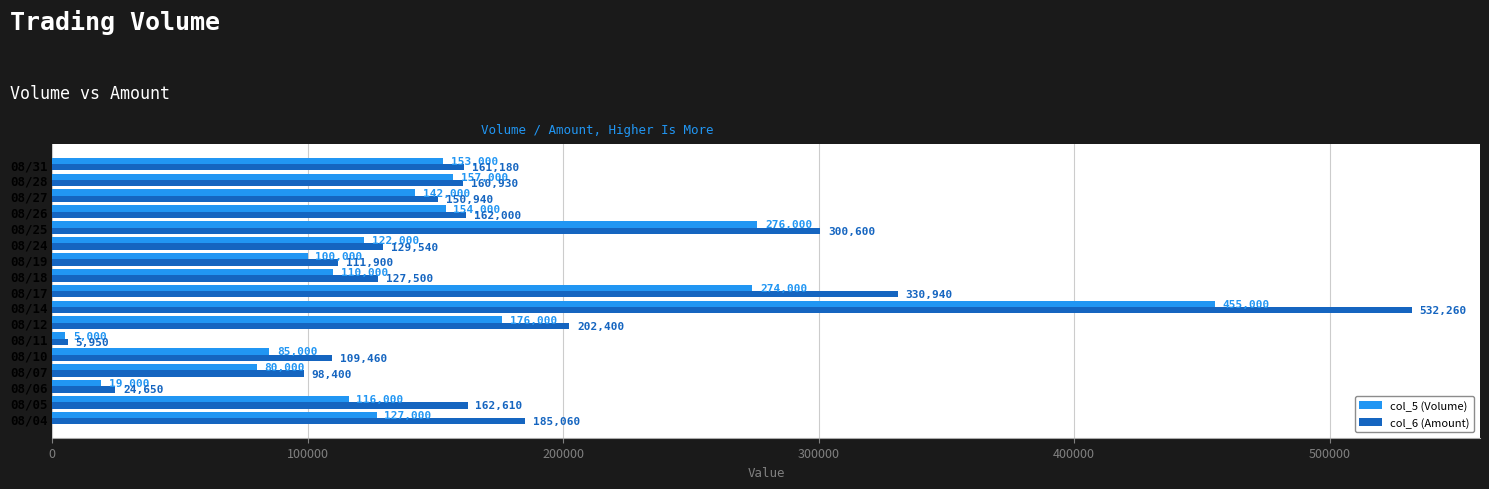

What is the minimum value for col_5 (Volume)?

5000